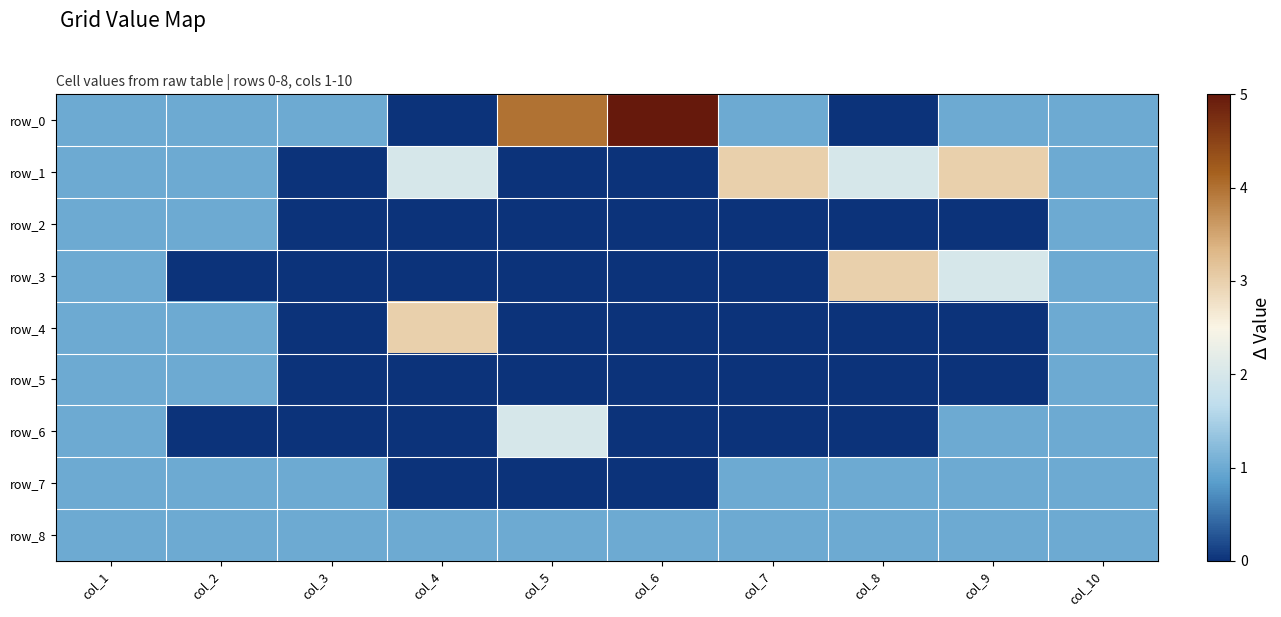

Rank the categories by row_3 value from lowest to highest.

col_2, col_3, col_4, col_5, col_6, col_7, col_1, col_10, col_9, col_8